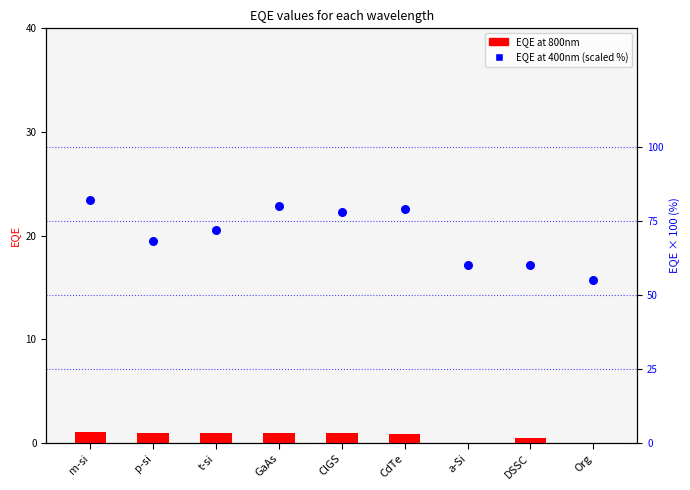

Is the value of EQE at 400nm (×100) at a-Si greater than the value of EQE at 800nm at DSSC?

Yes